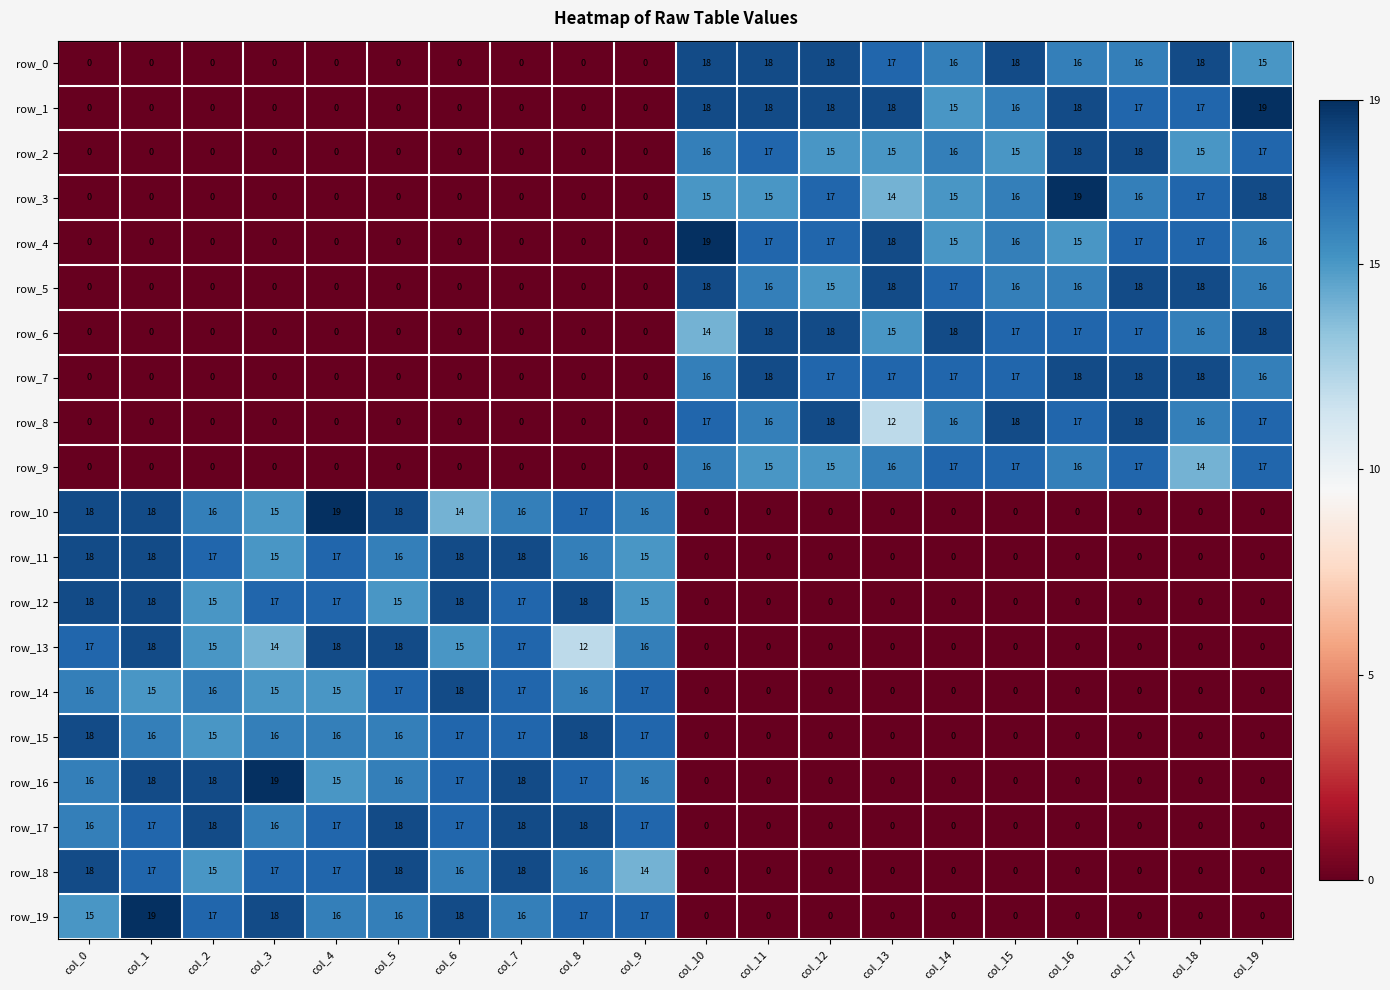

Reading left to right, list all the values displayed in this chart.

row_0: 0	0	0	0	0	0	0	0	0	0	18	18	18	17	16	18	16	16	18	15
row_1: 0	0	0	0	0	0	0	0	0	0	18	18	18	18	15	16	18	17	17	19
row_2: 0	0	0	0	0	0	0	0	0	0	16	17	15	15	16	15	18	18	15	17
row_3: 0	0	0	0	0	0	0	0	0	0	15	15	17	14	15	16	19	16	17	18
row_4: 0	0	0	0	0	0	0	0	0	0	19	17	17	18	15	16	15	17	17	16
row_5: 0	0	0	0	0	0	0	0	0	0	18	16	15	18	17	16	16	18	18	16
row_6: 0	0	0	0	0	0	0	0	0	0	14	18	18	15	18	17	17	17	16	18
row_7: 0	0	0	0	0	0	0	0	0	0	16	18	17	17	17	17	18	18	18	16
row_8: 0	0	0	0	0	0	0	0	0	0	17	16	18	12	16	18	17	18	16	17
row_9: 0	0	0	0	0	0	0	0	0	0	16	15	15	16	17	17	16	17	14	17
row_10: 18	18	16	15	19	18	14	16	17	16	0	0	0	0	0	0	0	0	0	0
row_11: 18	18	17	15	17	16	18	18	16	15	0	0	0	0	0	0	0	0	0	0
row_12: 18	18	15	17	17	15	18	17	18	15	0	0	0	0	0	0	0	0	0	0
row_13: 17	18	15	14	18	18	15	17	12	16	0	0	0	0	0	0	0	0	0	0
row_14: 16	15	16	15	15	17	18	17	16	17	0	0	0	0	0	0	0	0	0	0
row_15: 18	16	15	16	16	16	17	17	18	17	0	0	0	0	0	0	0	0	0	0
row_16: 16	18	18	19	15	16	17	18	17	16	0	0	0	0	0	0	0	0	0	0
row_17: 16	17	18	16	17	18	17	18	18	17	0	0	0	0	0	0	0	0	0	0
row_18: 18	17	15	17	17	18	16	18	16	14	0	0	0	0	0	0	0	0	0	0
row_19: 15	19	17	18	16	16	18	16	17	17	0	0	0	0	0	0	0	0	0	0